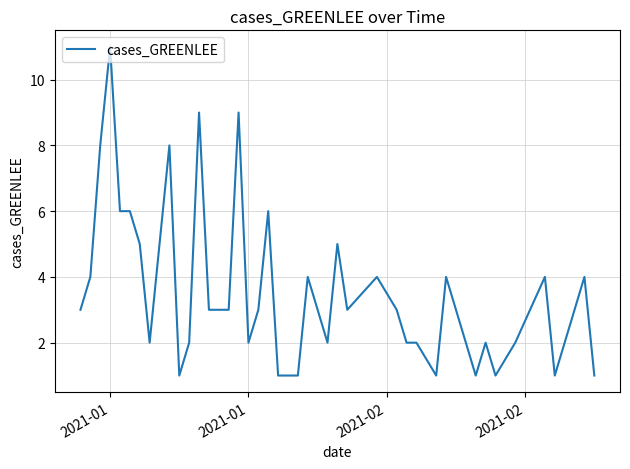

What is the difference between the maximum and minimum values?

10